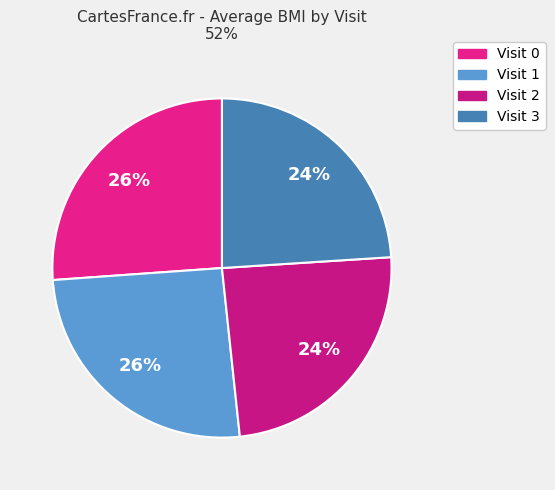

Is it true that Visit 3 is 29% of the pie?

False